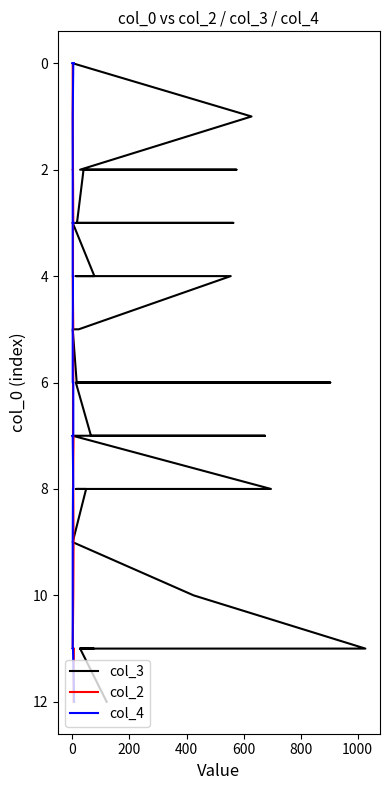

True or false: col_3 and col_2 cross at least once.

False